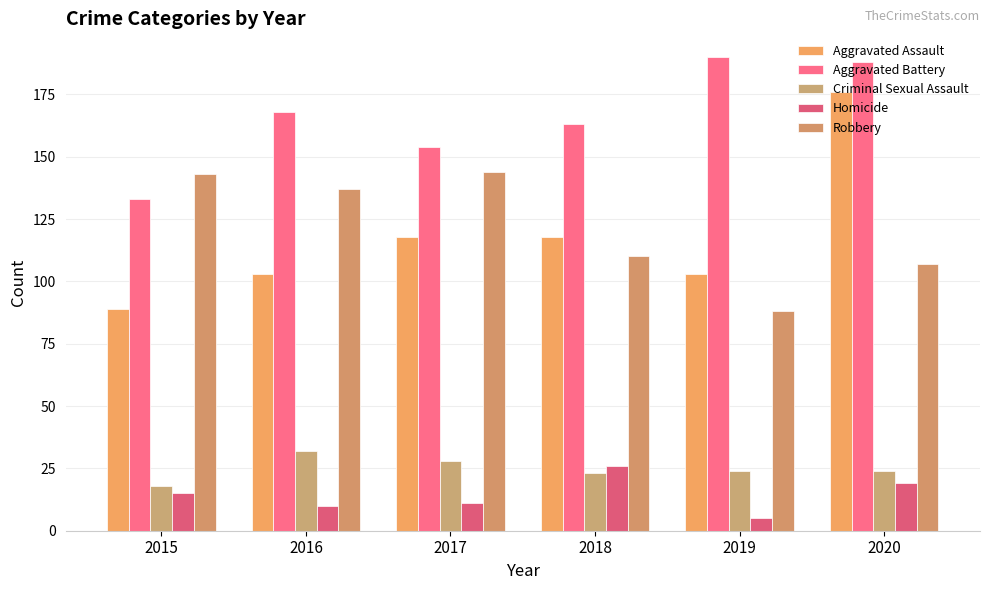

Is it true that Robbery equals 30 at 2020?

False